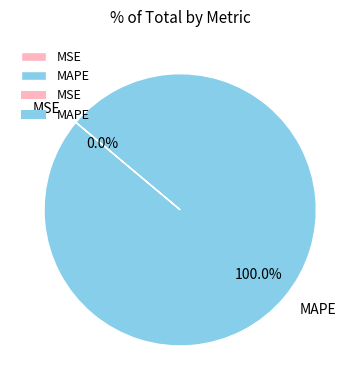

To the nearest percent, what portion does MAPE represent?

100%